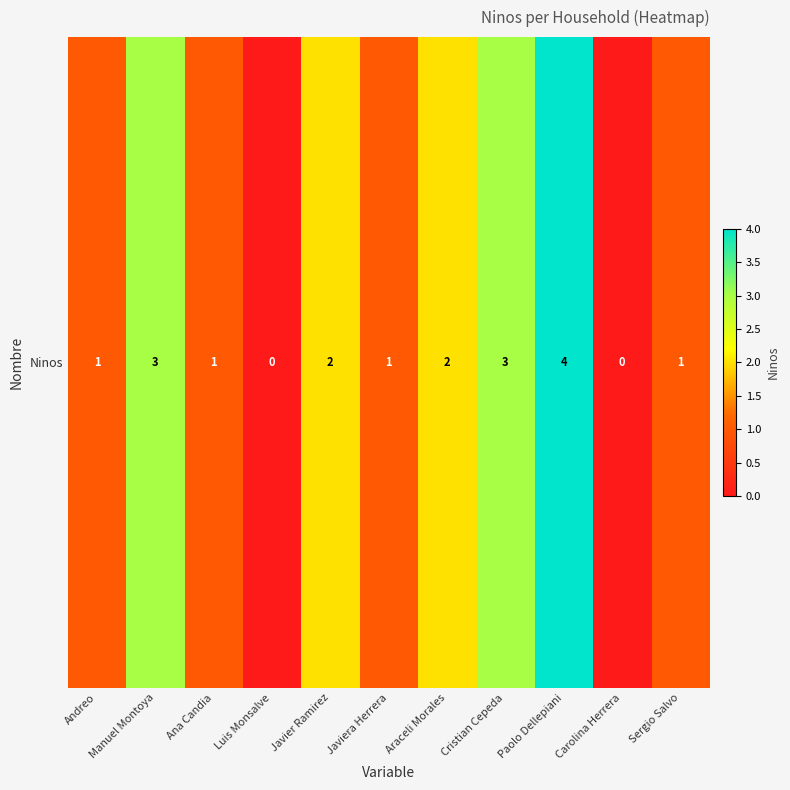

What is the difference between the maximum and minimum values?

4